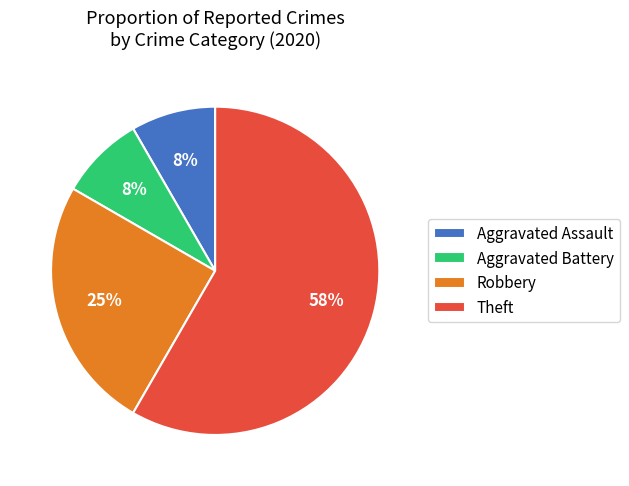

Does Aggravated Assault represent more than half of the total?

No